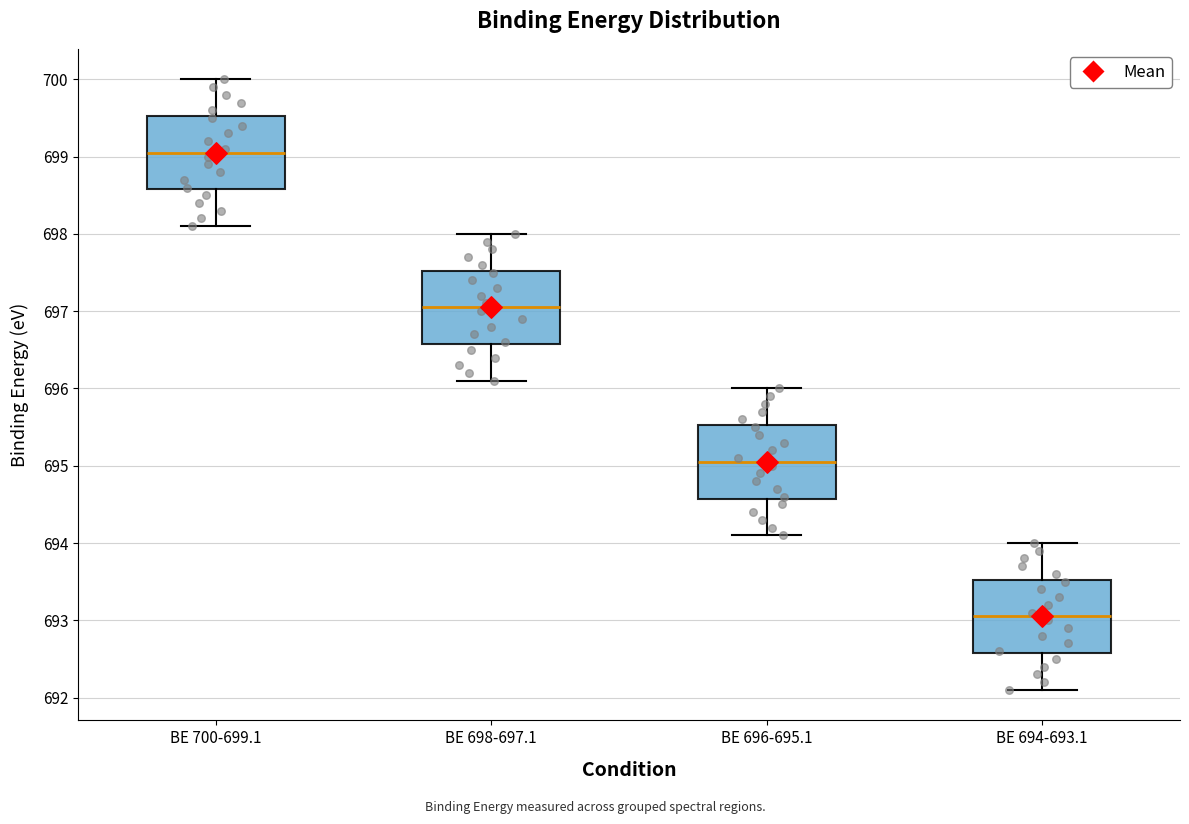

Reading left to right, read every box against the y-axis: the position of its median line, the range the box covers, and the ends of its whiskers. The values are not printed on the chart, so give them approximately, as read against the axis.

BE 700-699.1: median 699.1, box 698.6 to 699.5, whiskers 698.1 to 700.0
BE 698-697.1: median 697.1, box 696.6 to 697.5, whiskers 696.1 to 698.0
BE 696-695.1: median 695.1, box 694.6 to 695.5, whiskers 694.1 to 696.0
BE 694-693.1: median 693.1, box 692.6 to 693.5, whiskers 692.1 to 694.0